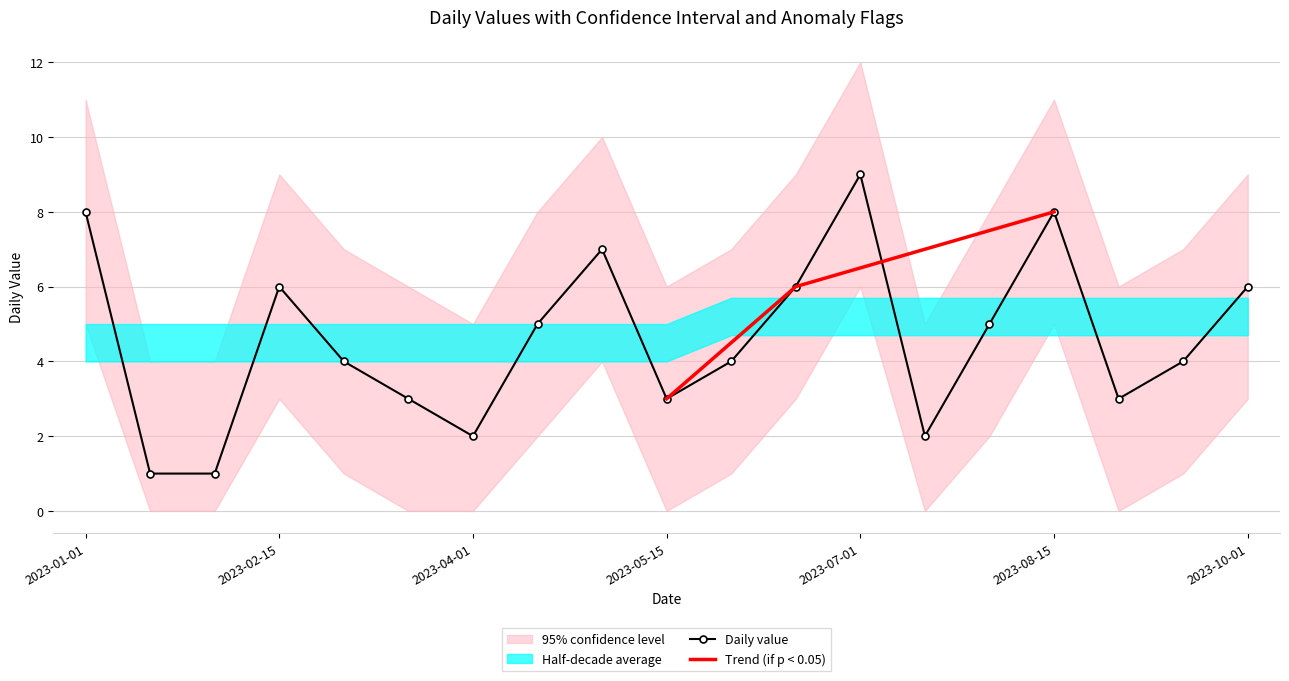

True or false: the data shows 3 at 2023-05-15.

True